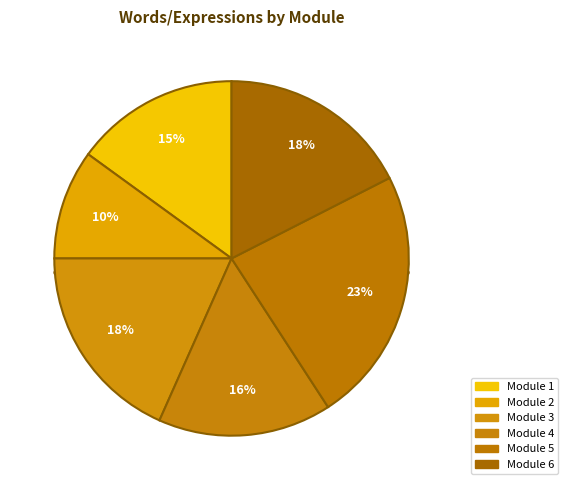

Which category has the smallest portion of the pie?

Module 2